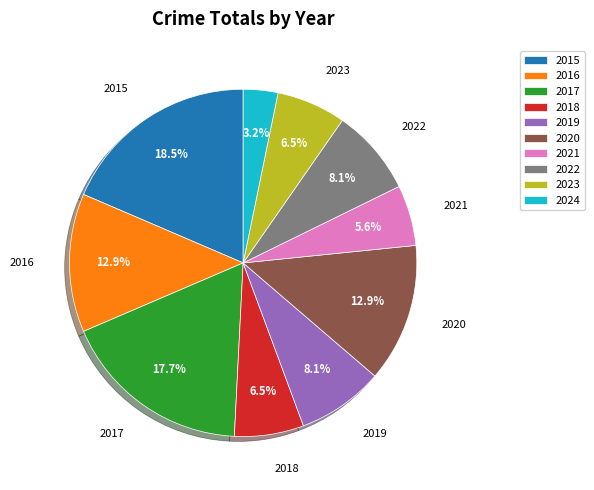

How much of the chart is everything except 2024?

96.8%